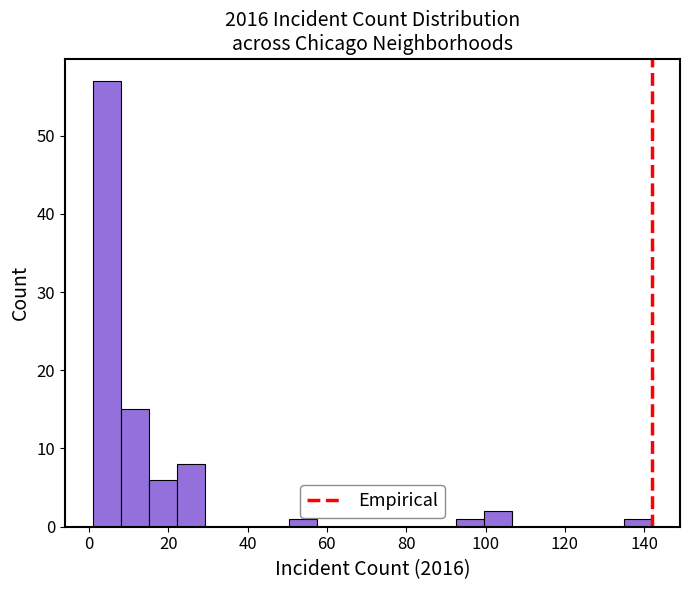

Around what value on the x-axis is the tallest bar? Give the approximate position of its centre, as read against the axis.

4